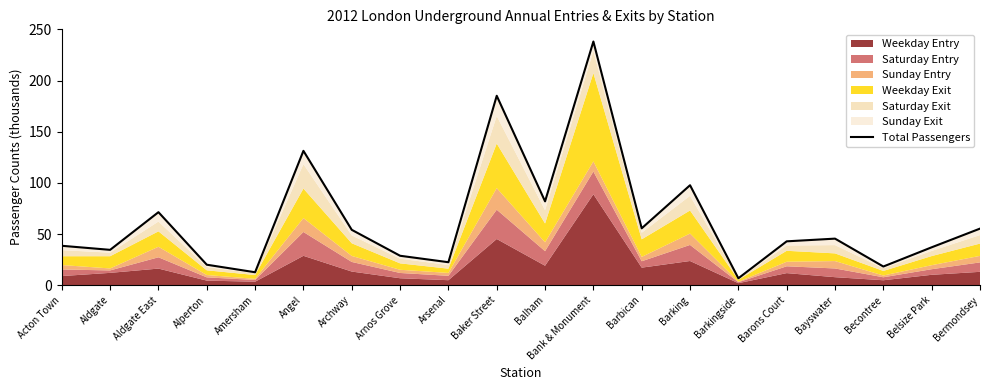

How many interior local valleys (lower than both neighbors) does the data have?

7